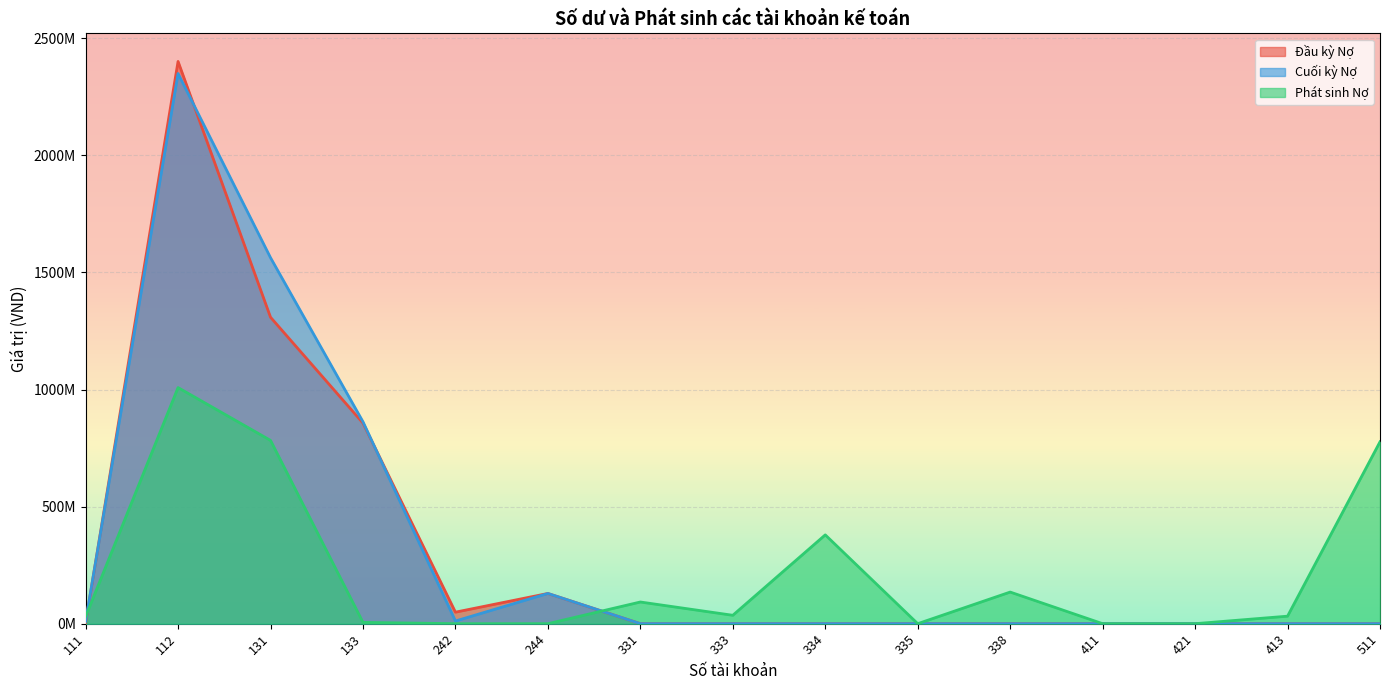

Rank the categories by Cuối kỳ Nợ value from highest to lowest.

112, 131, 133, 244, 242, 111, 331, 333, 334, 335, 338, 411, 421, 413, 511